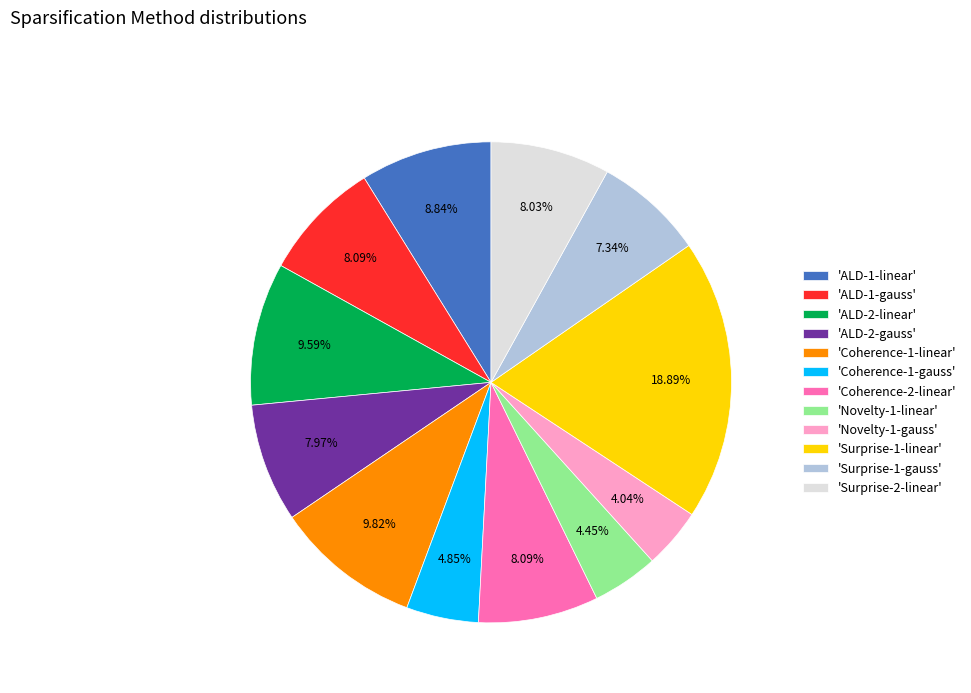

Is there any slice that represents more than half of the pie?

No